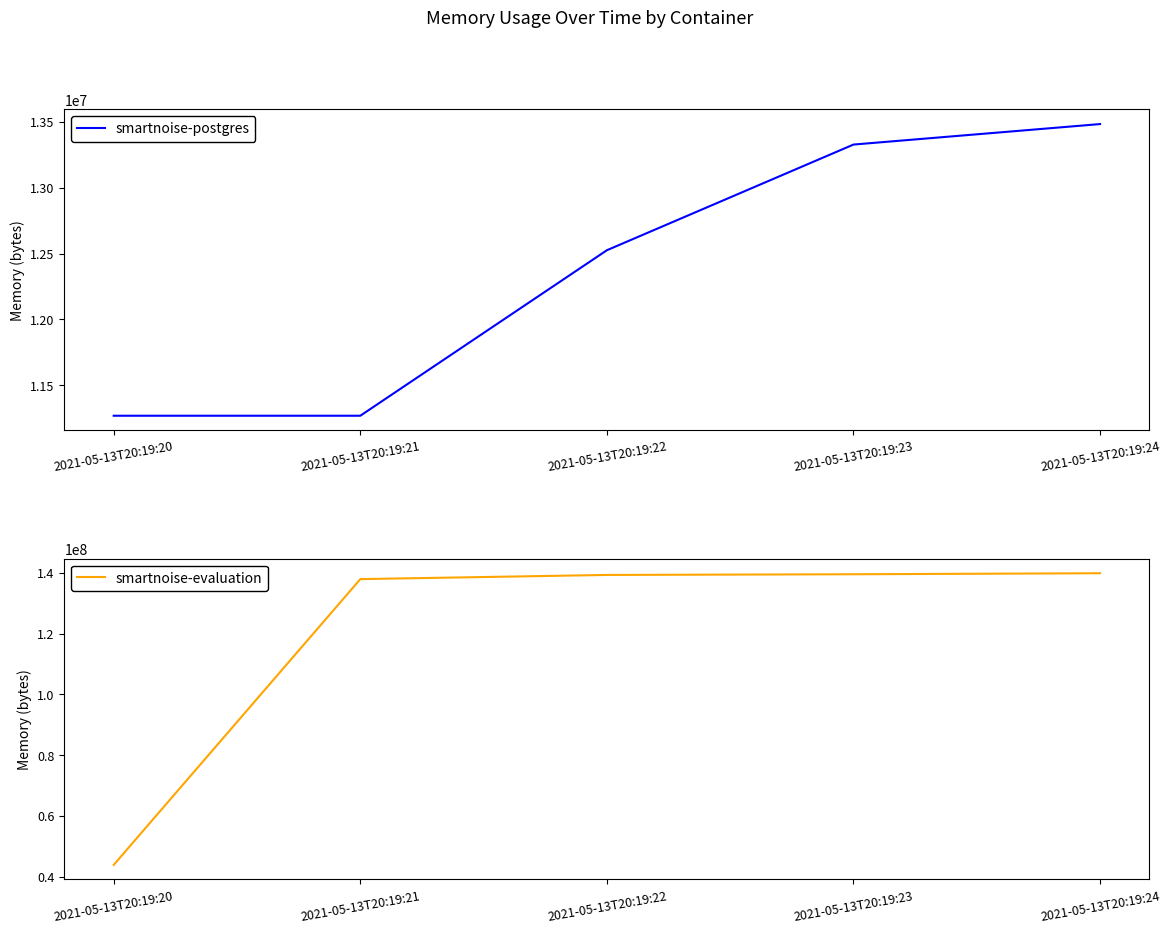

Reading left to right, extract all data points from this chart.

smartnoise-postgres: 11268096	11268096	12525568	13328384	13484032
smartnoise-evaluation: 43855872	137936896	139313152	139538432	139874304